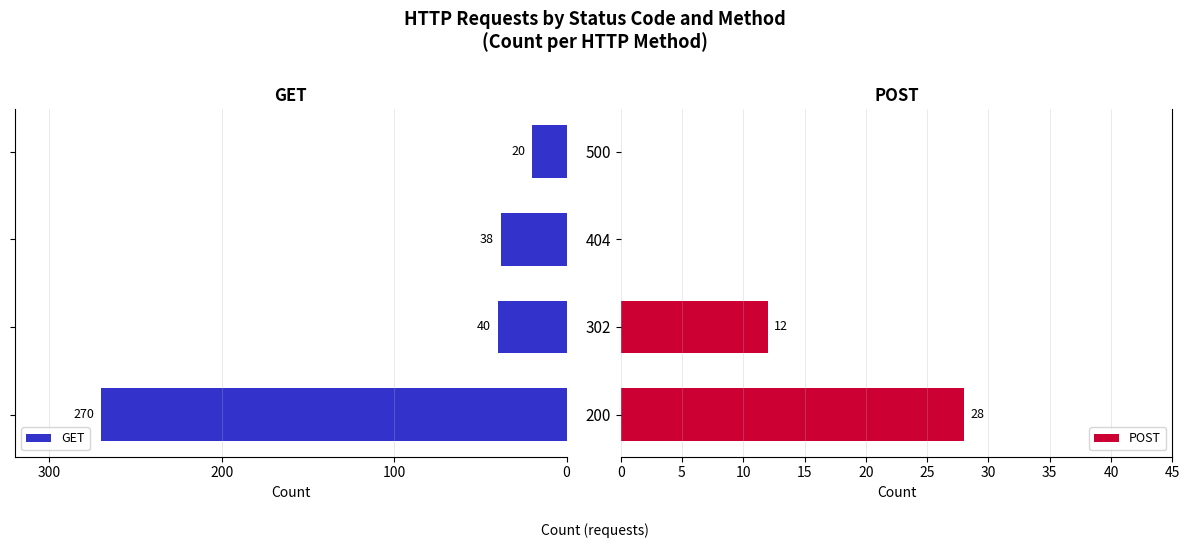

What is the sum of the POST values at 302 and 500?

12